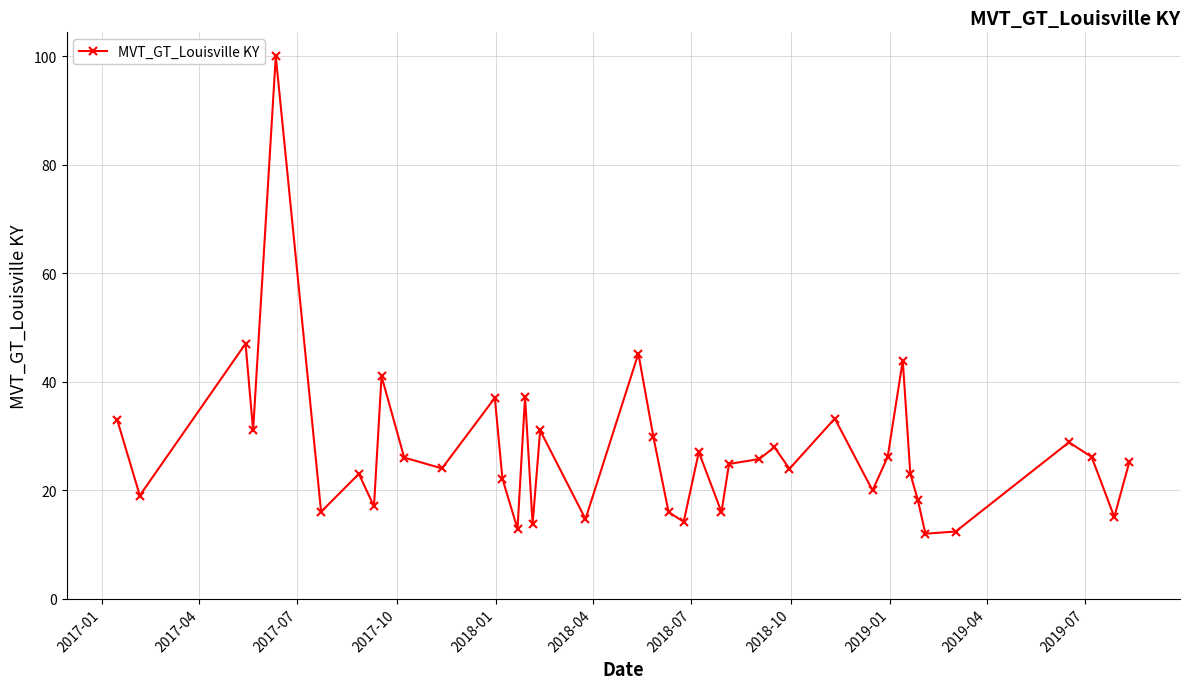

What is the smallest value displayed?

12.0